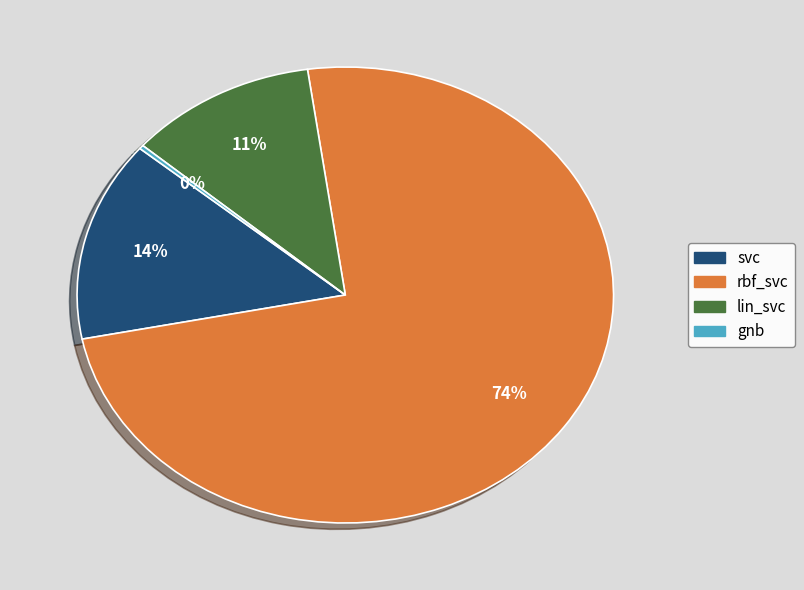

To the nearest percent, what percentage of the pie is lin_svc?

11%